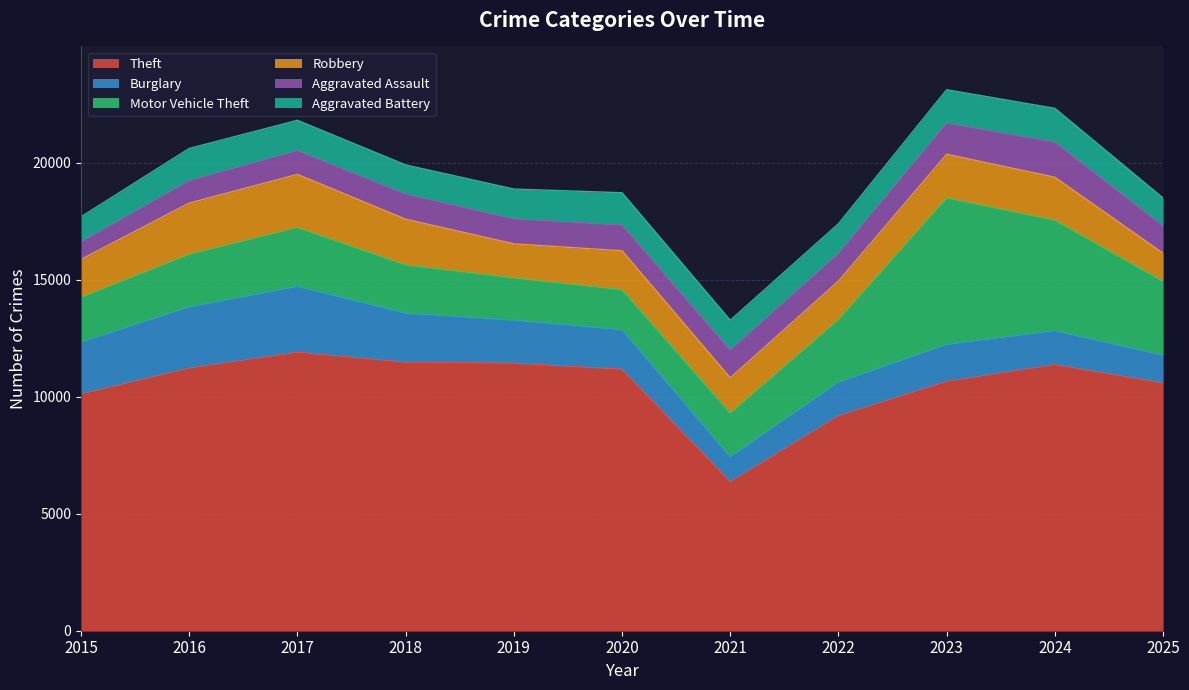

At 2015, list the series in order from smallest to largest.

Aggravated Assault, Aggravated Battery, Robbery, Motor Vehicle Theft, Burglary, Theft